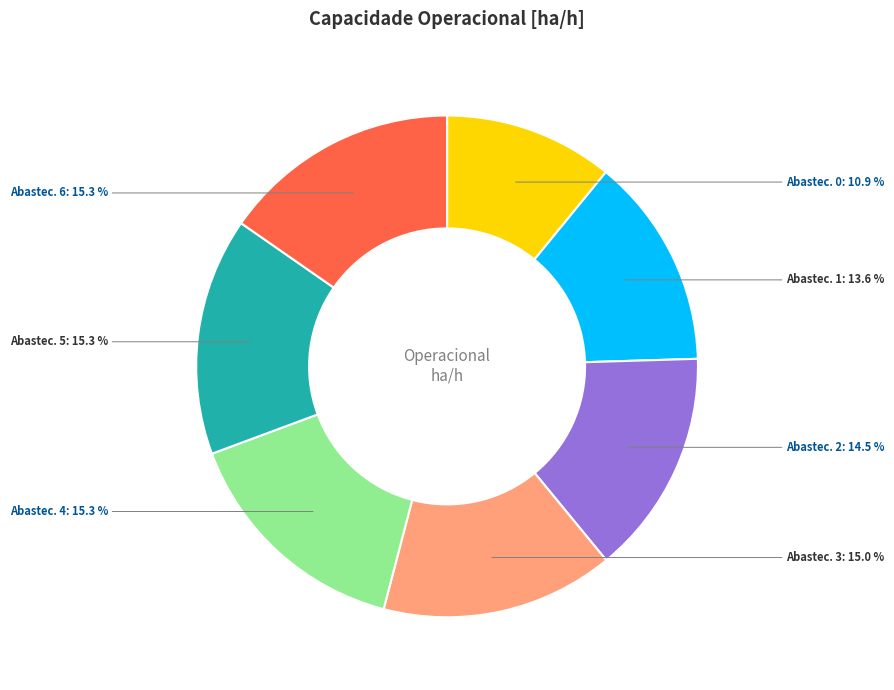

Do Abastec. 2 and Abastec. 4 together represent more than half of the pie?

No